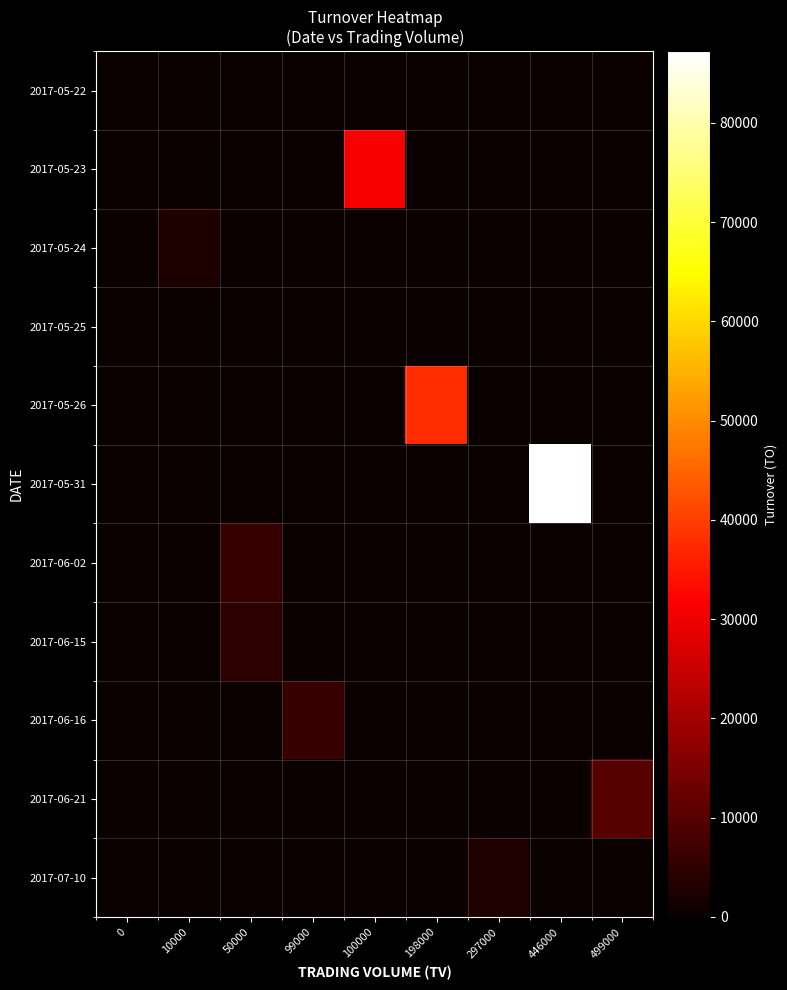

At which category does the chart reach its peak across all series?

446000